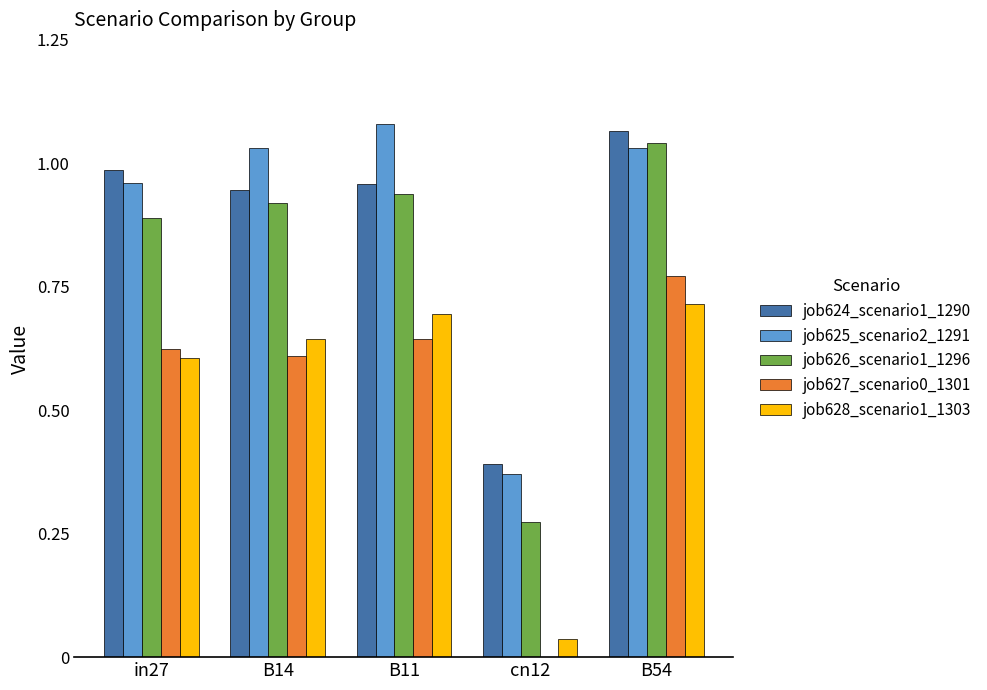

What is the sum of the job627_scenario0_1301 values at B54 and B14?

1.4